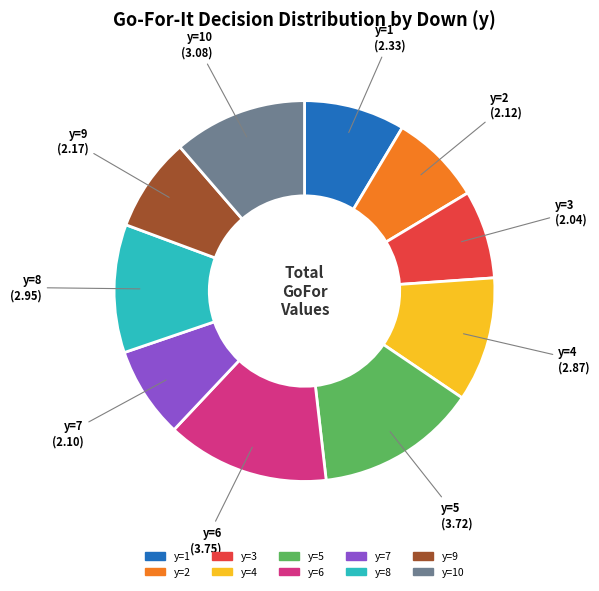

Is there any slice that represents more than half of the pie?

No